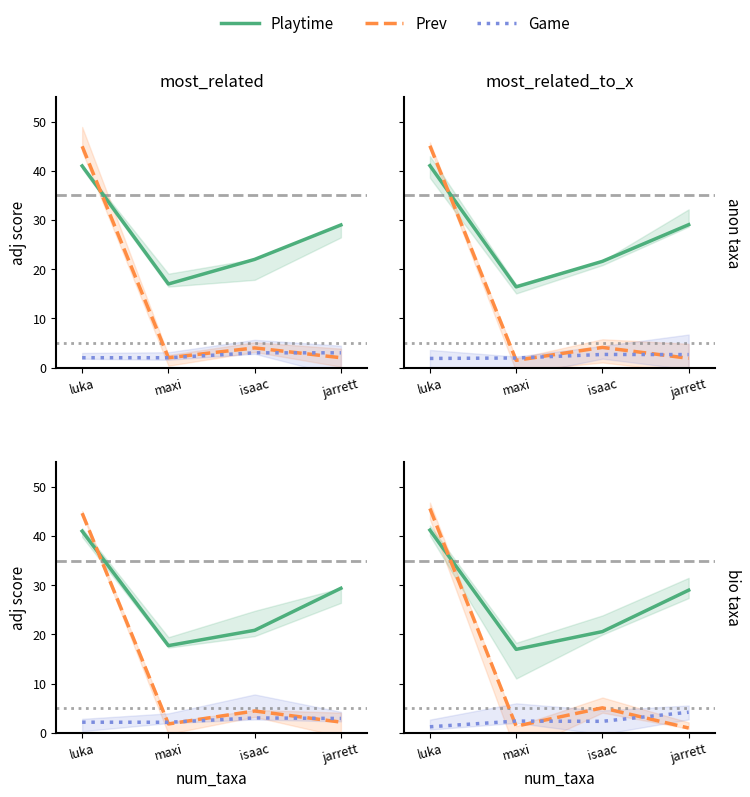

What is the sum of the Prev values at jarrett and luka?

46.5